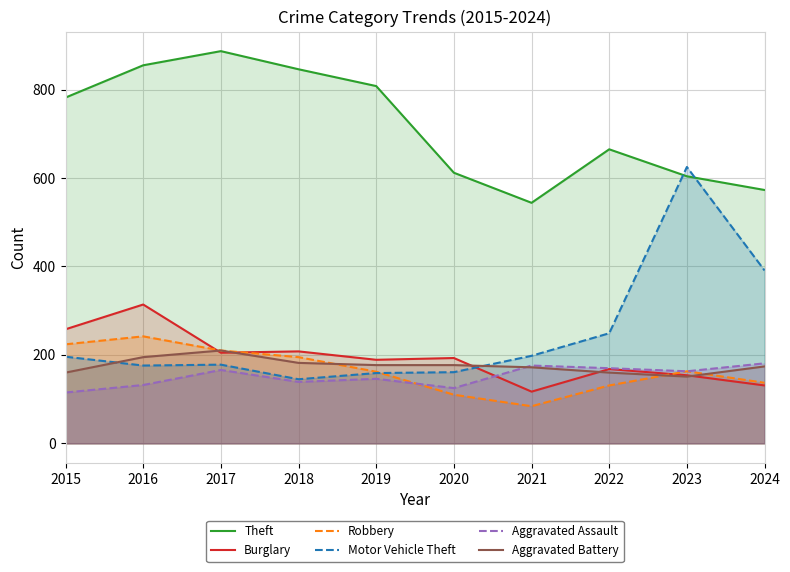

True or false: Aggravated Battery and Theft cross at least once.

False